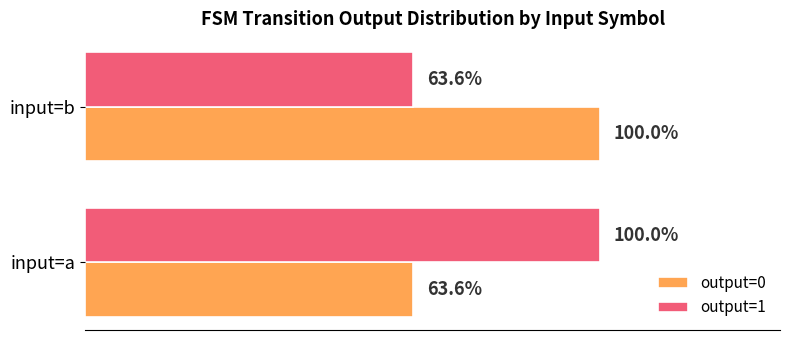

What are all the series names shown in the legend?

output=0, output=1